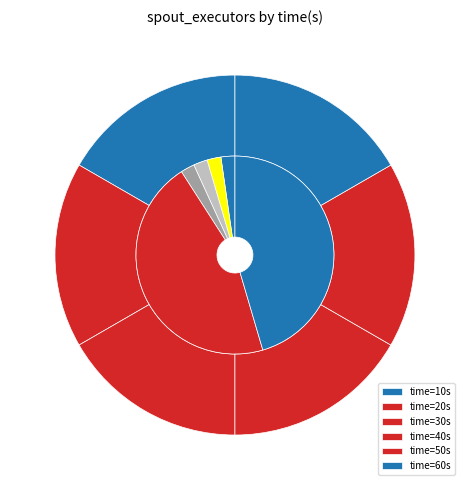

Between 40 and 20, which is larger?

40